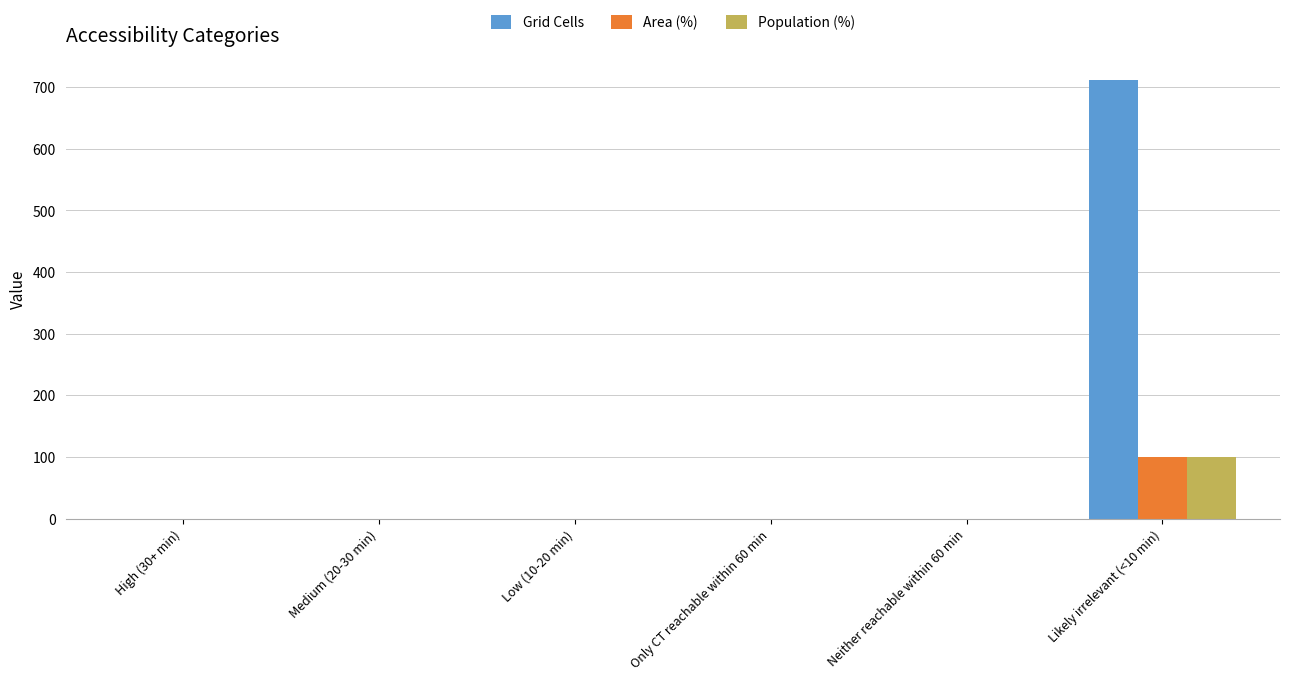

What is the maximum value shown in the chart?

712